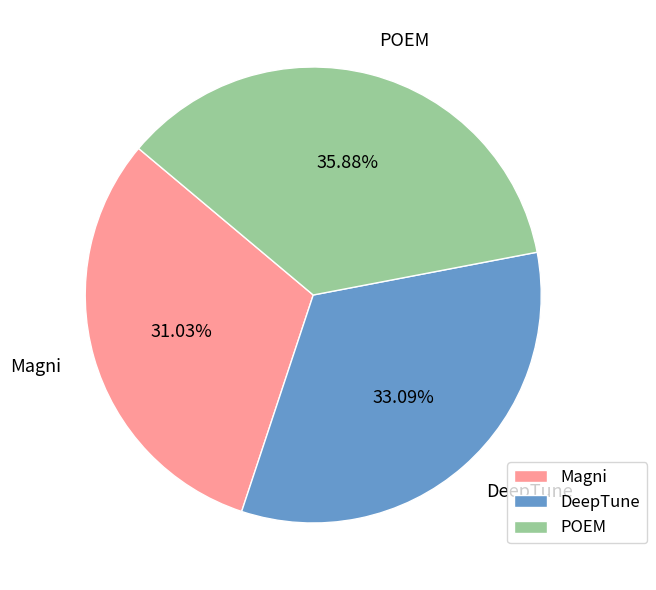

Which slice is the smallest?

Magni